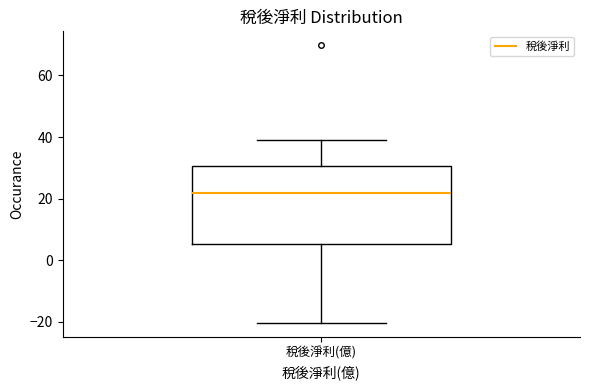

Read this box plot against the y-axis: the position of the median line, the range covered by the box, and the ends of both whiskers. The values are not printed on the chart, so give them approximately, as read against the axis.

median 22, box 6 to 30, whiskers -20 to 40